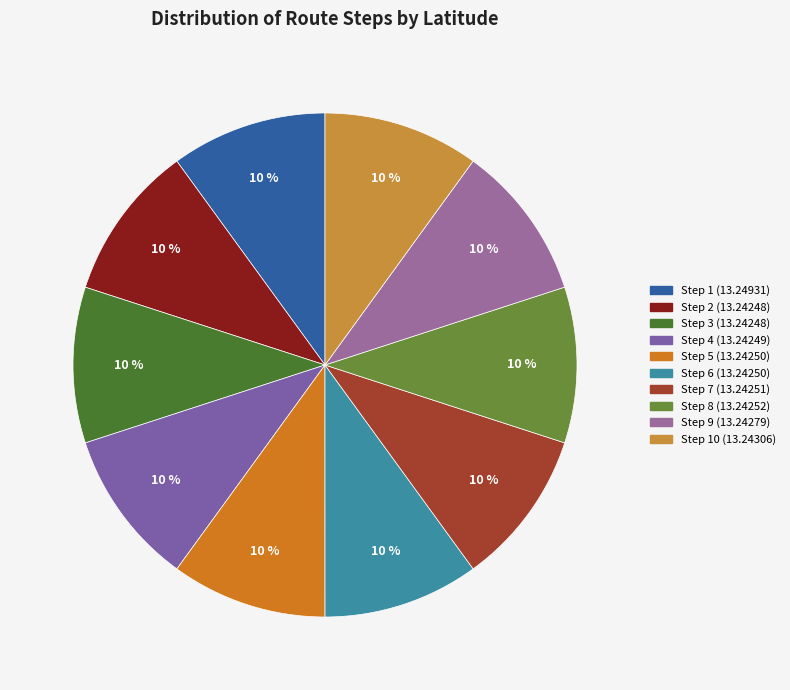

Is there any slice that represents more than half of the pie?

No